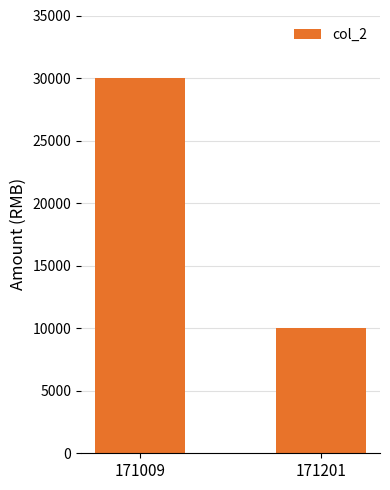

Which category has the highest value across all series?

171009